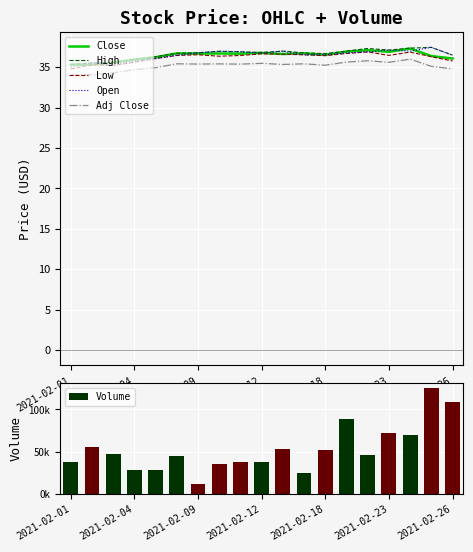

What is the difference between the maximum and minimum values in the Volume series?

112620.0